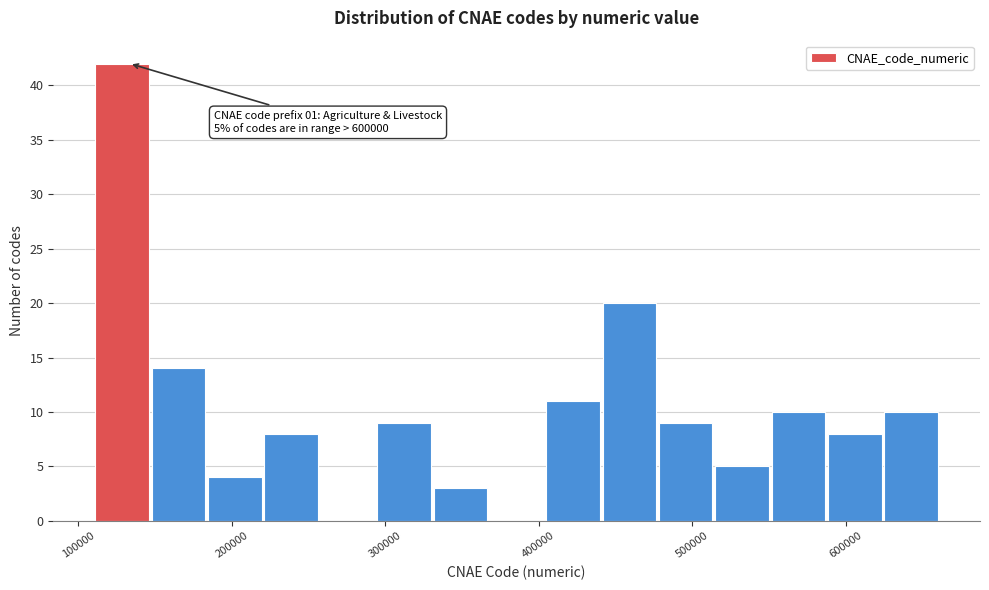

Read against the x-axis, roughly where is the centre of the tallest bar?

130000